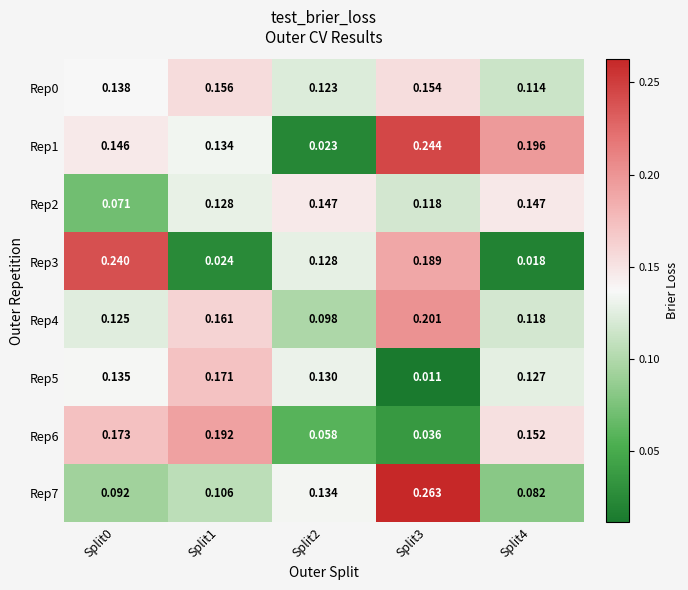

Which series has the largest total across all categories?

Rep1